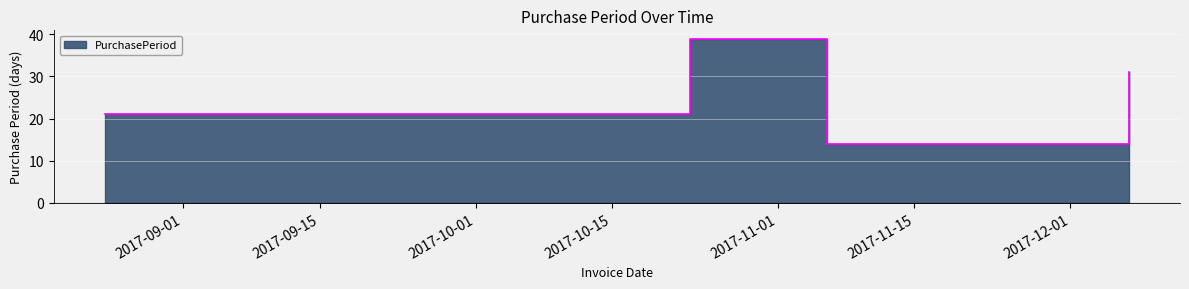

True or false: the data shows 14 at 2017-11-06.

True